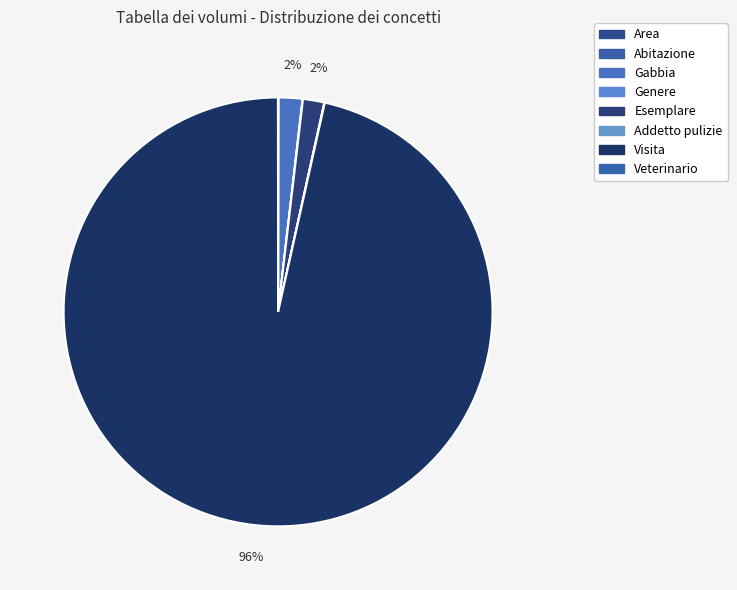

True or false: Addetto pulizie accounts for 0% of the total.

True